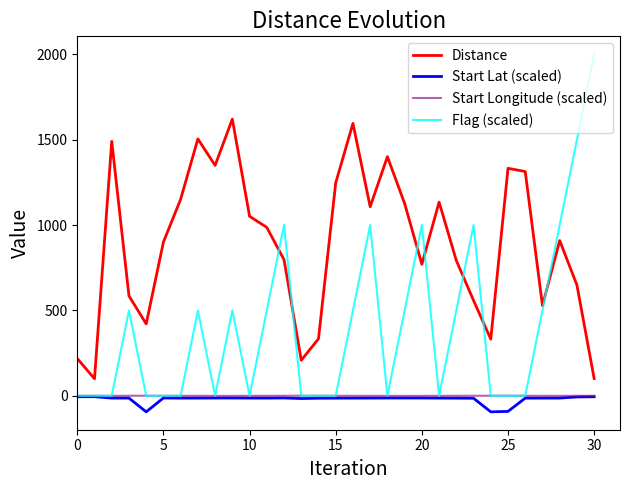

What is the sum of all Flag (scaled) values?

12500.0